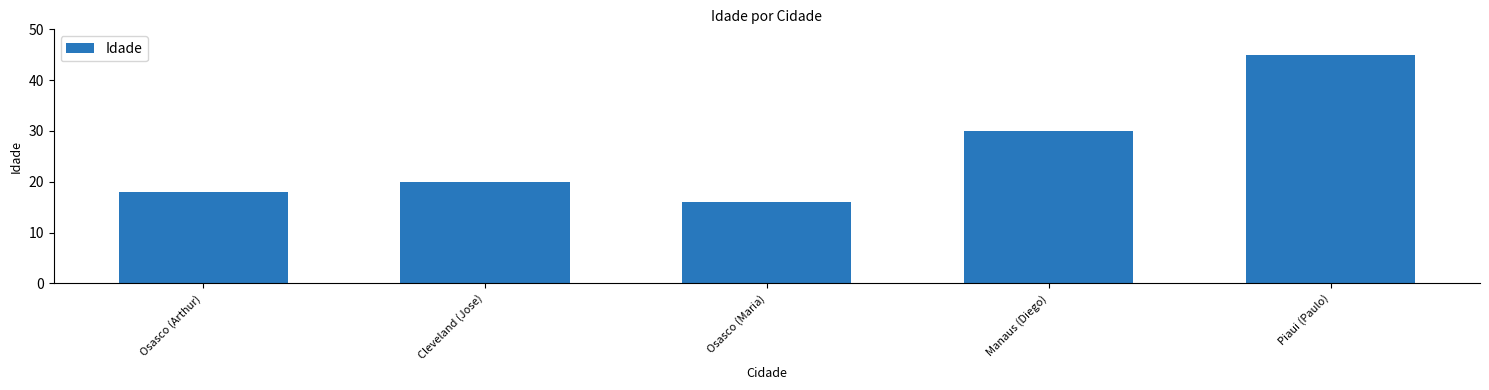

Which has a higher value, Osasco (Arthur) or Cleveland (Jose)?

Cleveland (Jose)